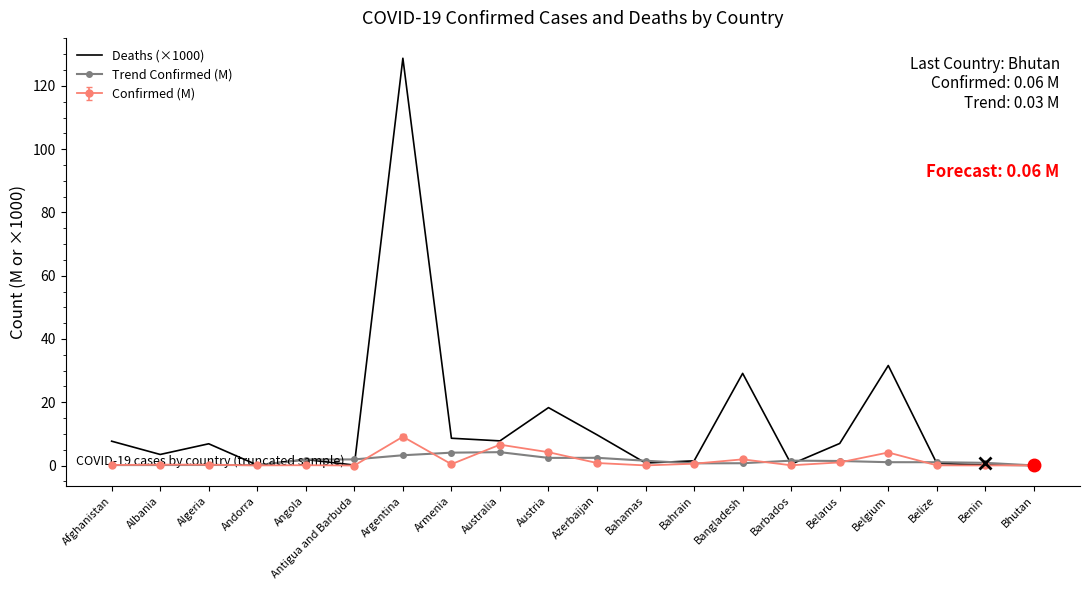

The Deaths (×1000) series shows 0.4 at Barbados. True or false?

True